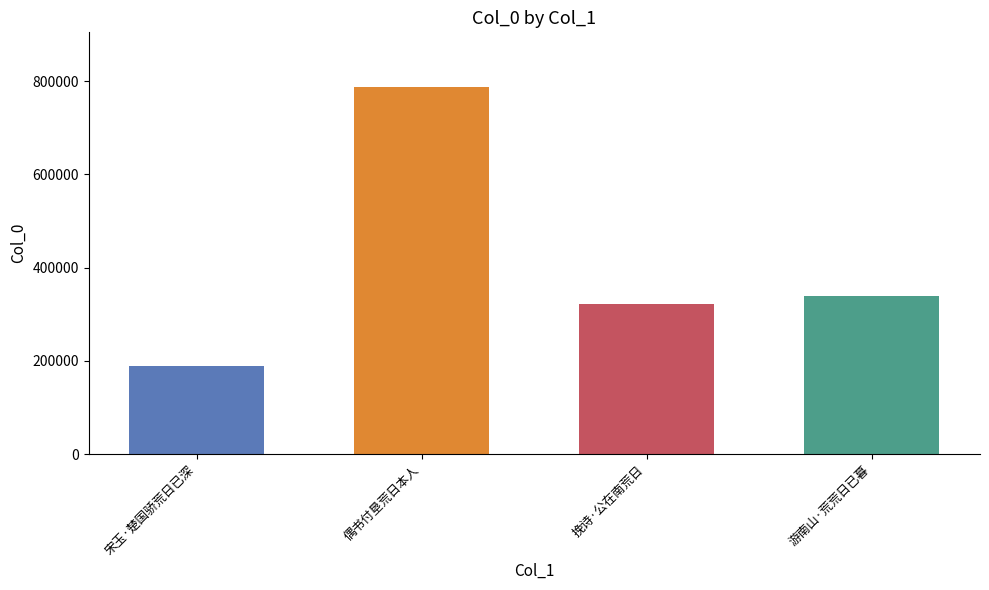

Reading left to right, extract all data points from this chart.

188400	786575	321872	340049